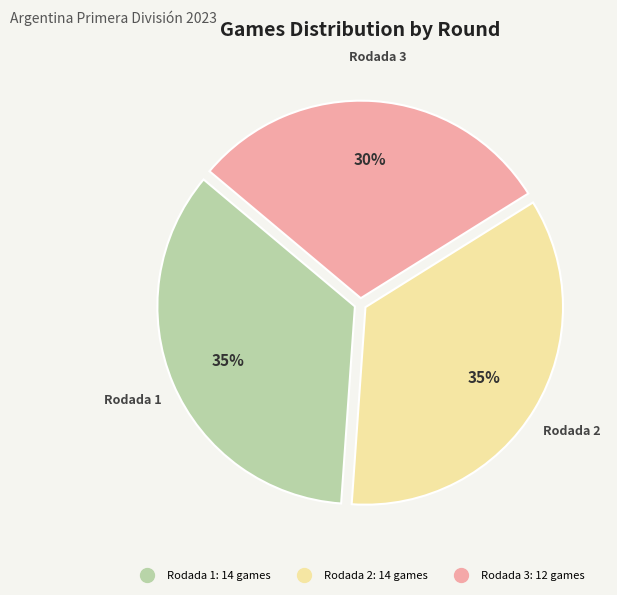

Which category has the smallest portion of the pie?

Rodada 3